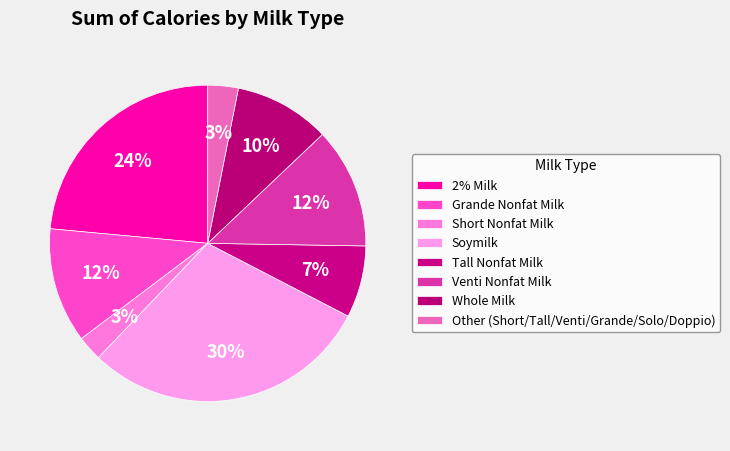

How many slices are in this pie chart?

8